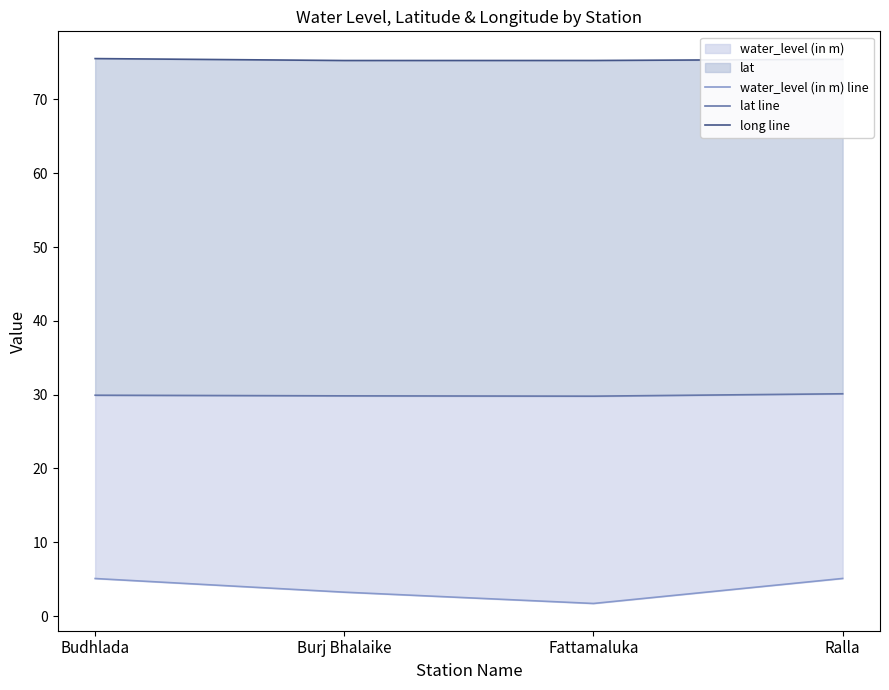

True or false: lat line and water_level (in m) line intersect in this chart.

False